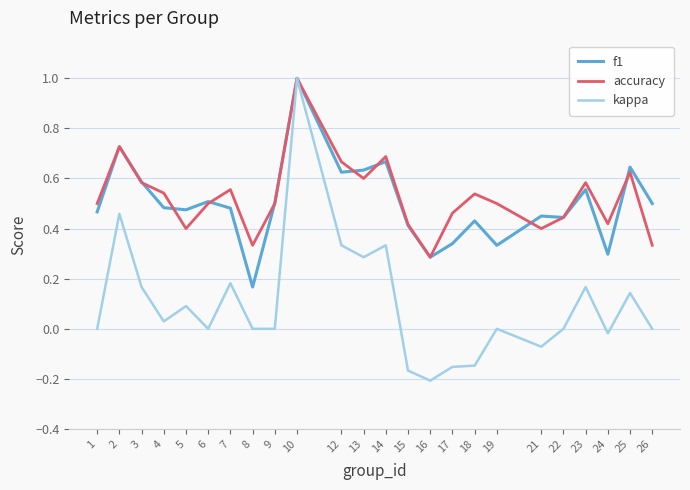

Rank the series at 19 from highest to lowest value.

accuracy, f1, kappa